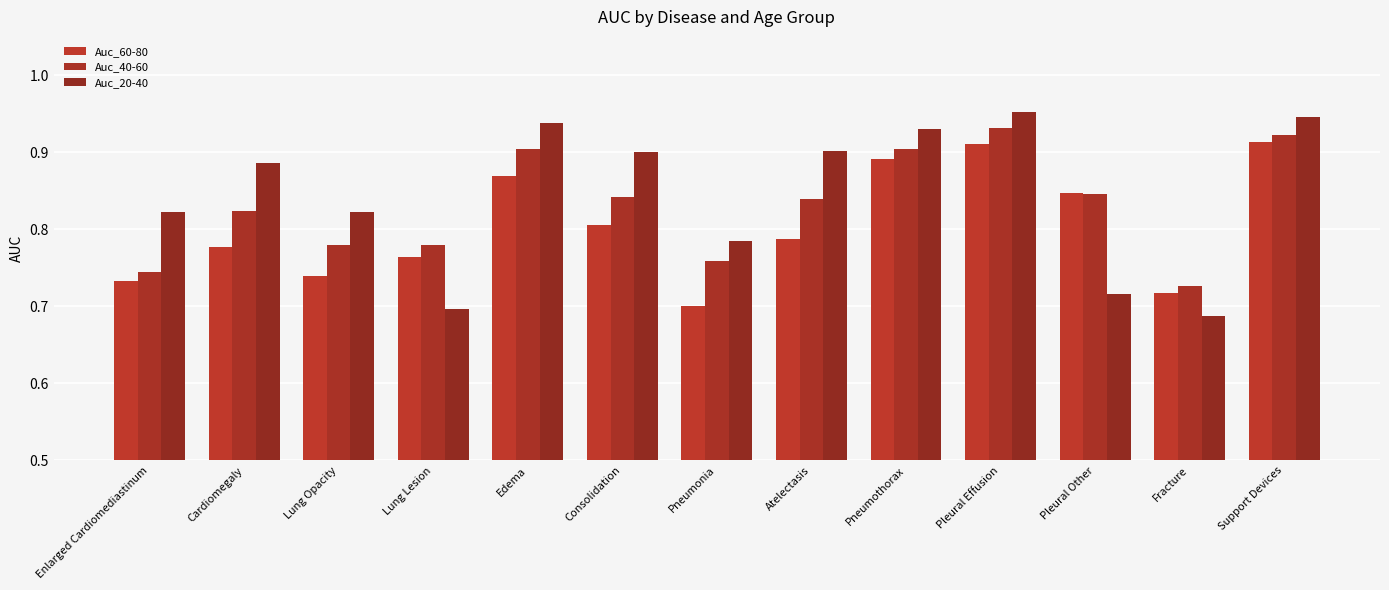

Count the number of data series in this chart.

3